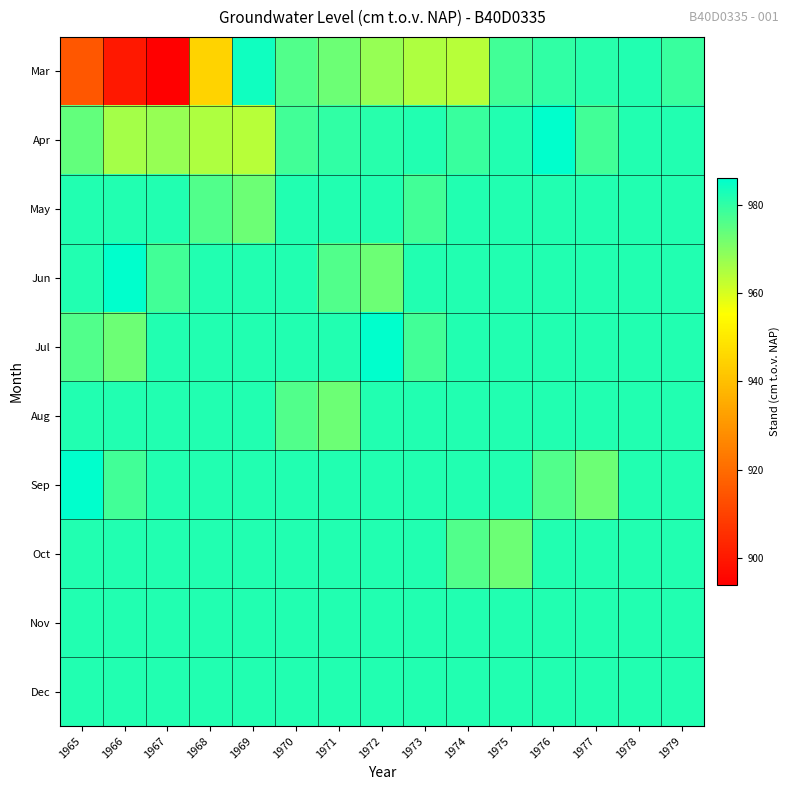

Reading left to right, list all the values displayed in this chart.

Mar: 1965=915	1966=900	1967=894	1968=945	1969=984	1970=976	1971=973	1972=968	1973=965	1974=964	1975=978	1976=980	1977=981	1978=982	1979=979
Apr: 1965=974	1966=966	1967=968	1968=965	1969=964	1970=978	1971=980	1972=981	1973=982	1974=979	1975=982	1976=986	1977=978	1978=982	1979=982
May: 1965=982	1966=982	1967=982	1968=976	1969=973	1970=982	1971=982	1972=982	1973=978	1974=982	1975=982	1976=982	1977=982	1978=982	1979=982
Jun: 1965=982	1966=986	1967=978	1968=982	1969=982	1970=982	1971=976	1972=973	1973=982	1974=982	1975=982	1976=982	1977=982	1978=982	1979=982
Jul: 1965=976	1966=973	1967=982	1968=982	1969=982	1970=982	1971=982	1972=986	1973=978	1974=982	1975=982	1976=982	1977=982	1978=982	1979=982
Aug: 1965=982	1966=982	1967=982	1968=982	1969=982	1970=976	1971=973	1972=982	1973=982	1974=982	1975=982	1976=982	1977=982	1978=982	1979=982
Sep: 1965=986	1966=978	1967=982	1968=982	1969=982	1970=982	1971=982	1972=982	1973=982	1974=982	1975=982	1976=976	1977=973	1978=982	1979=982
Oct: 1965=982	1966=982	1967=982	1968=982	1969=982	1970=982	1971=982	1972=982	1973=982	1974=976	1975=973	1976=982	1977=982	1978=982	1979=982
Nov: 1965=982	1966=982	1967=982	1968=982	1969=982	1970=982	1971=982	1972=982	1973=982	1974=982	1975=982	1976=982	1977=982	1978=982	1979=982
Dec: 1965=982	1966=982	1967=982	1968=982	1969=982	1970=982	1971=982	1972=982	1973=982	1974=982	1975=982	1976=982	1977=982	1978=982	1979=982